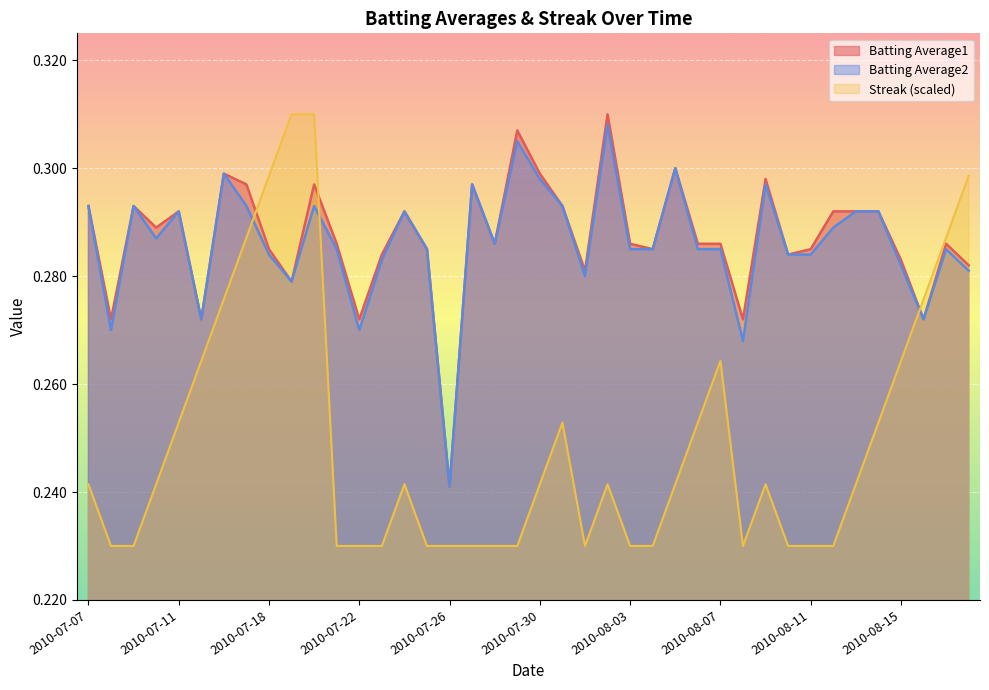

Count the Batting Average1 values in the range 0 to 1.

40